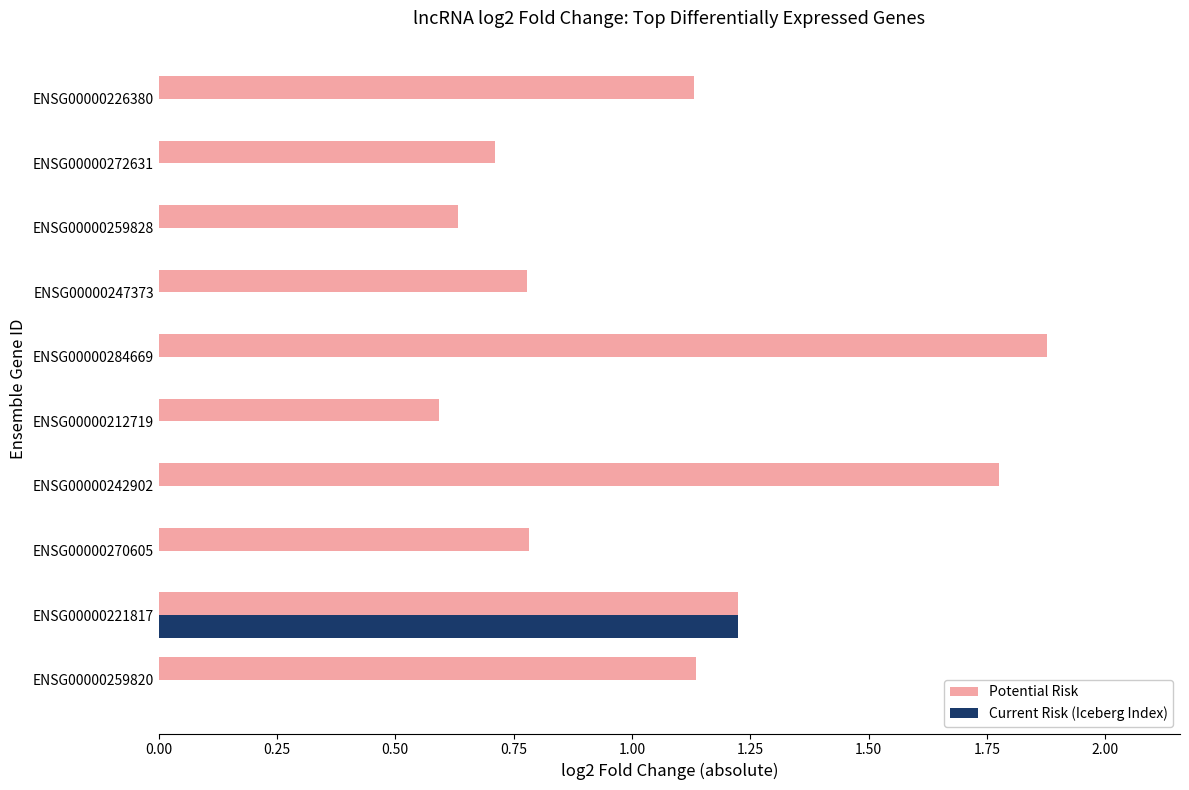

Which series changed the most between ENSG00000270605 and ENSG00000284669?

Potential Risk